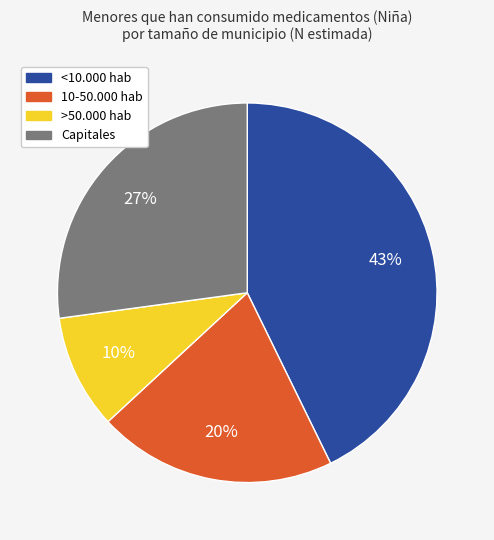

To the nearest percent, what is the difference between the largest and smallest slice percentages?

33%